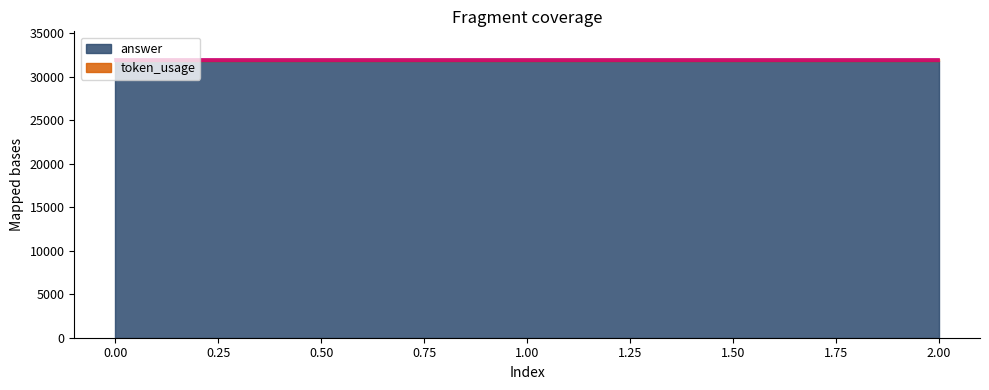

Reading left to right, list all the values displayed in this chart.

0=31980	1=31989	2=31995